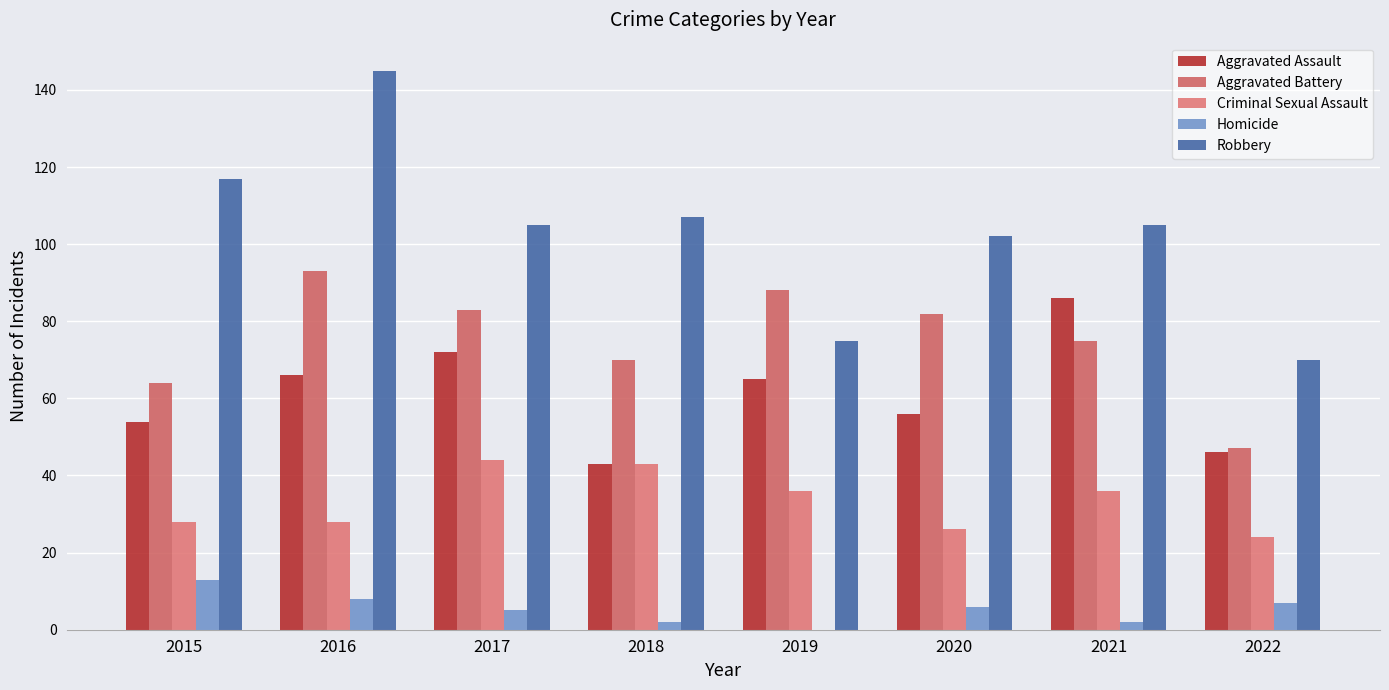

How many data points does each series have?

8